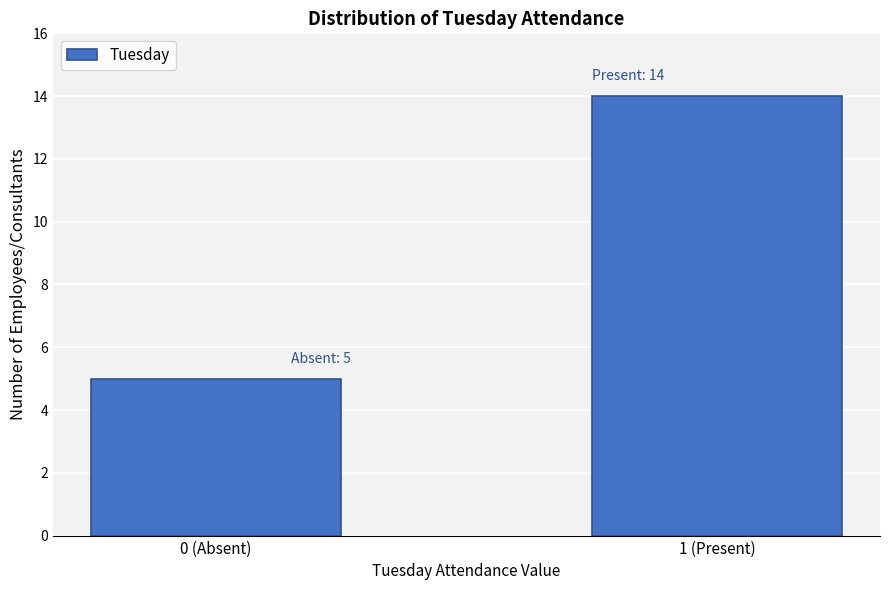

Reading left to right, extract all data points from this chart.

0 (Absent)=5	1 (Present)=14